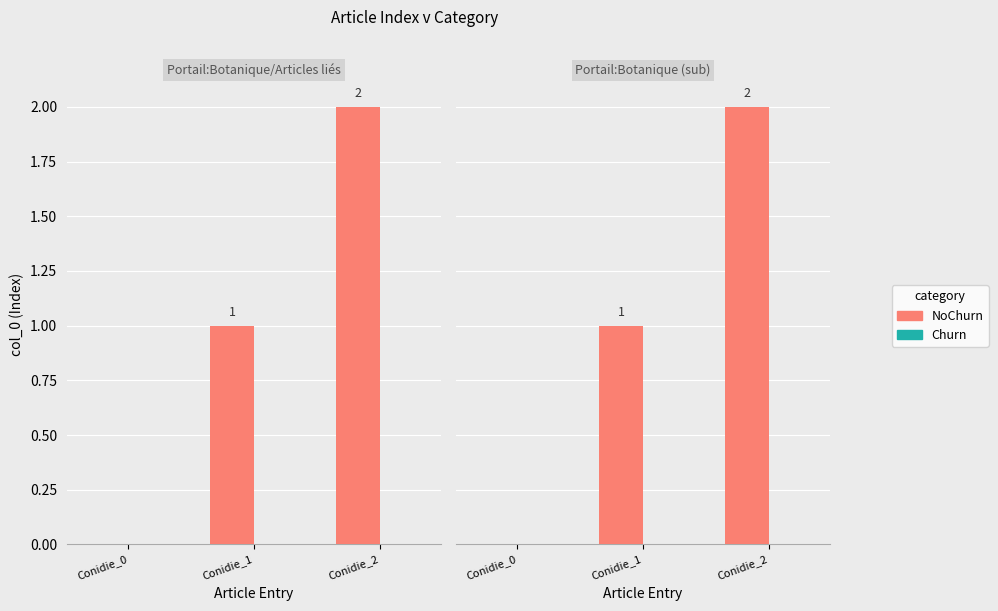

Which category has the highest value across all series?

Conidie_2